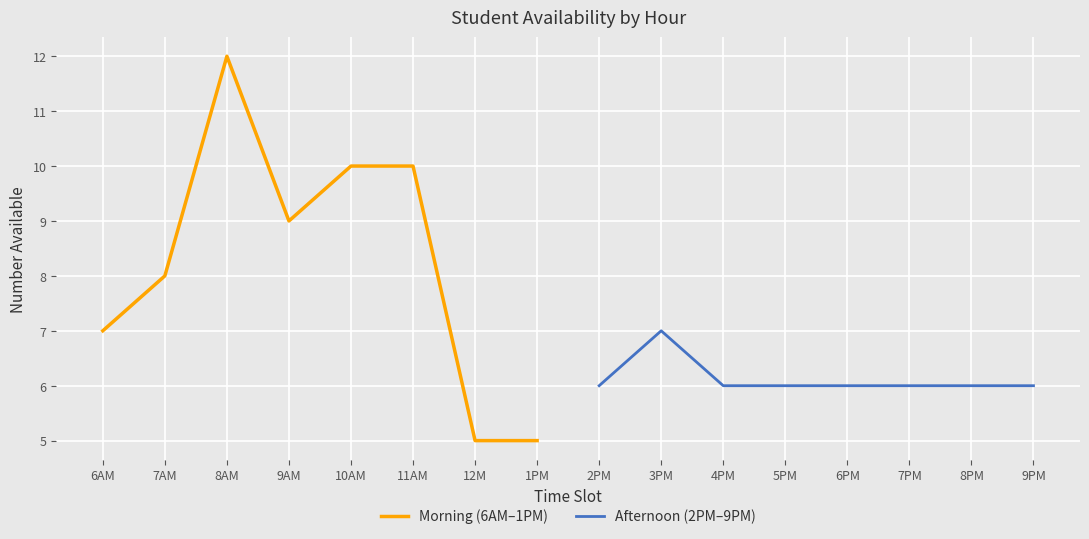

Which series has the largest range (max minus min)?

Morning (6AM–1PM)